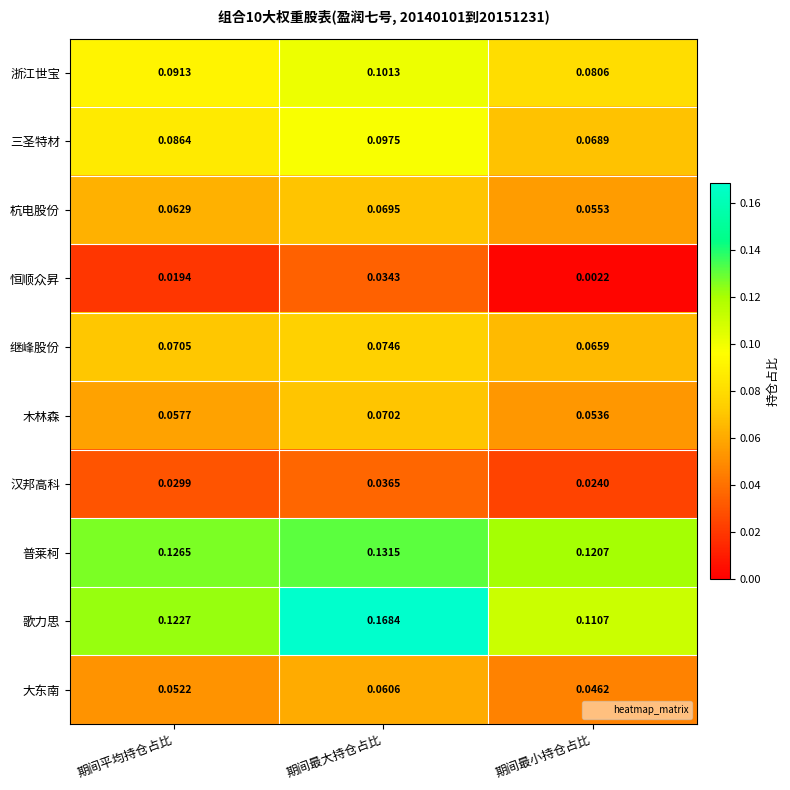

Is the value of 恒顺众昇 at 期间最大持仓占比 greater than the value of 三圣特材 at 期间最大持仓占比?

No